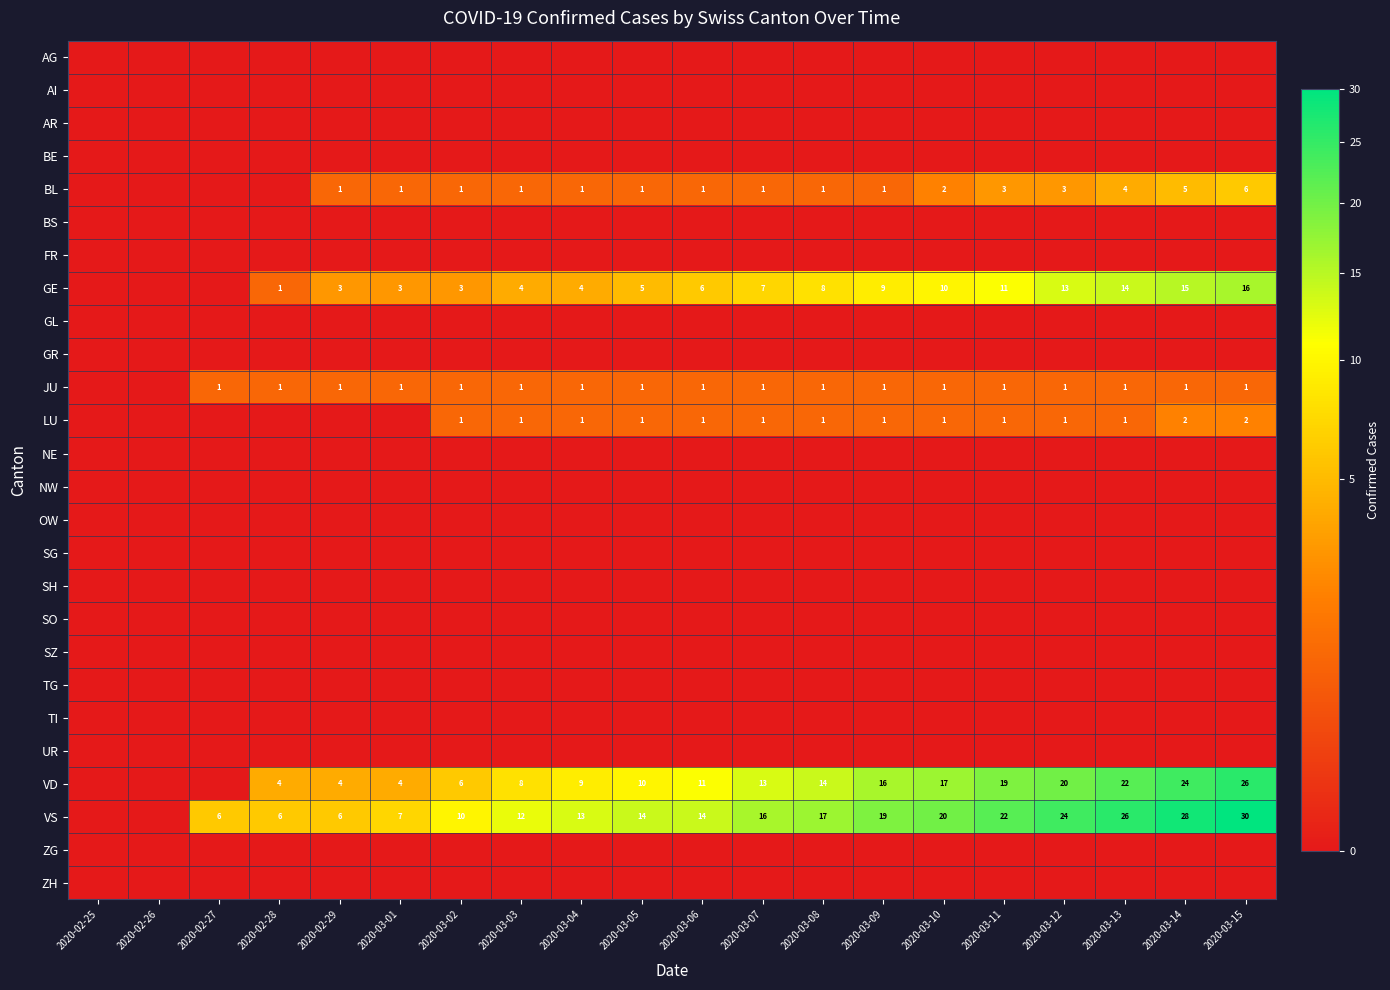

How many distinct data groups are displayed?

26